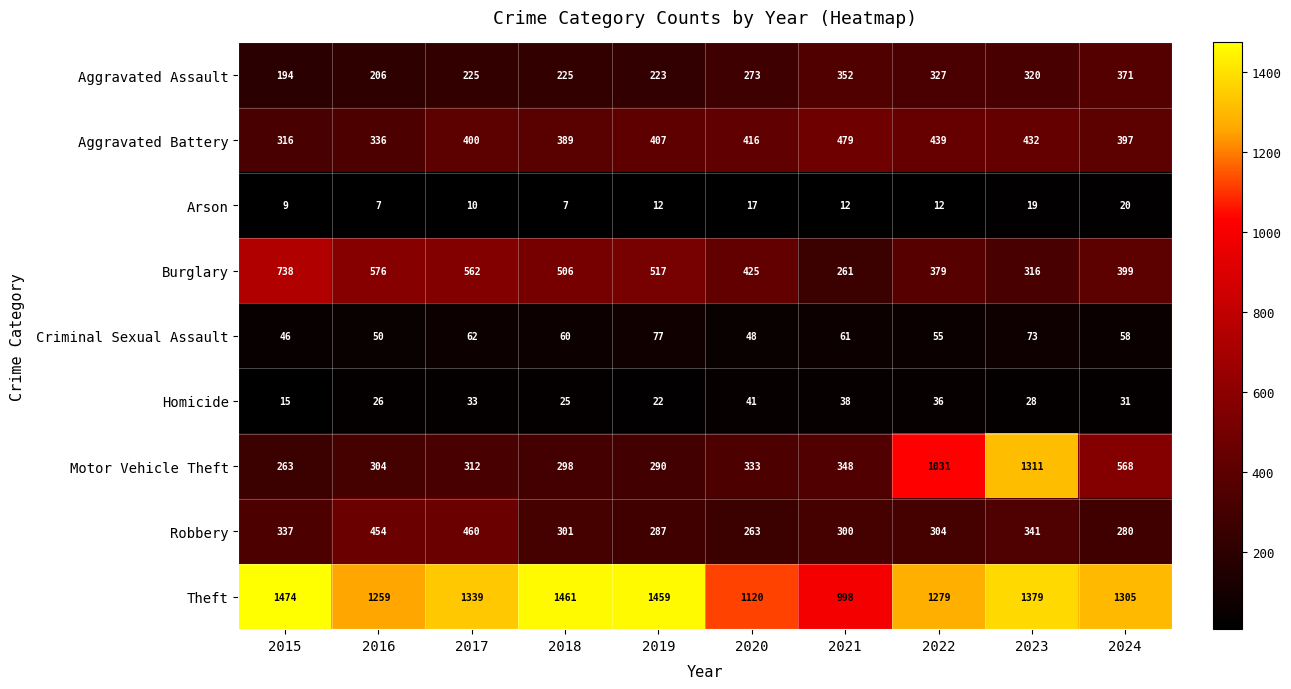

What is the total value across all series at 2018?

3272